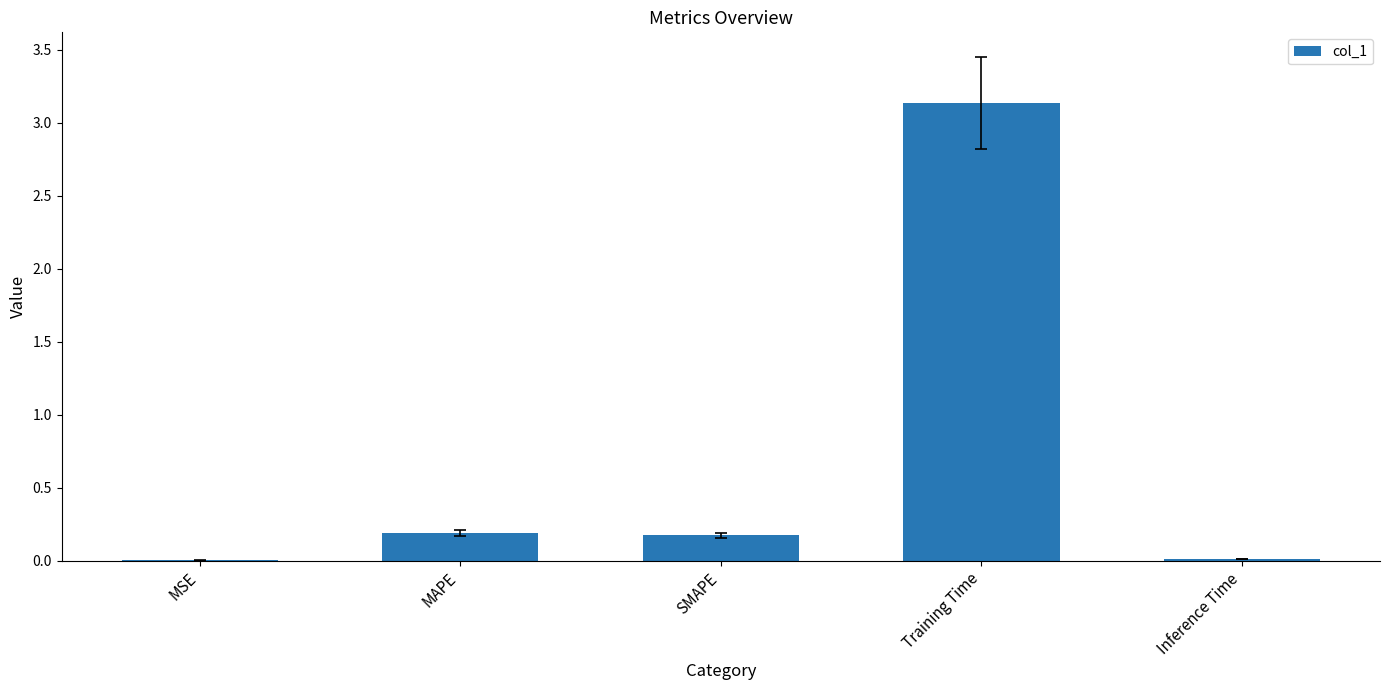

The value at SMAPE is 0.3. True or false?

False